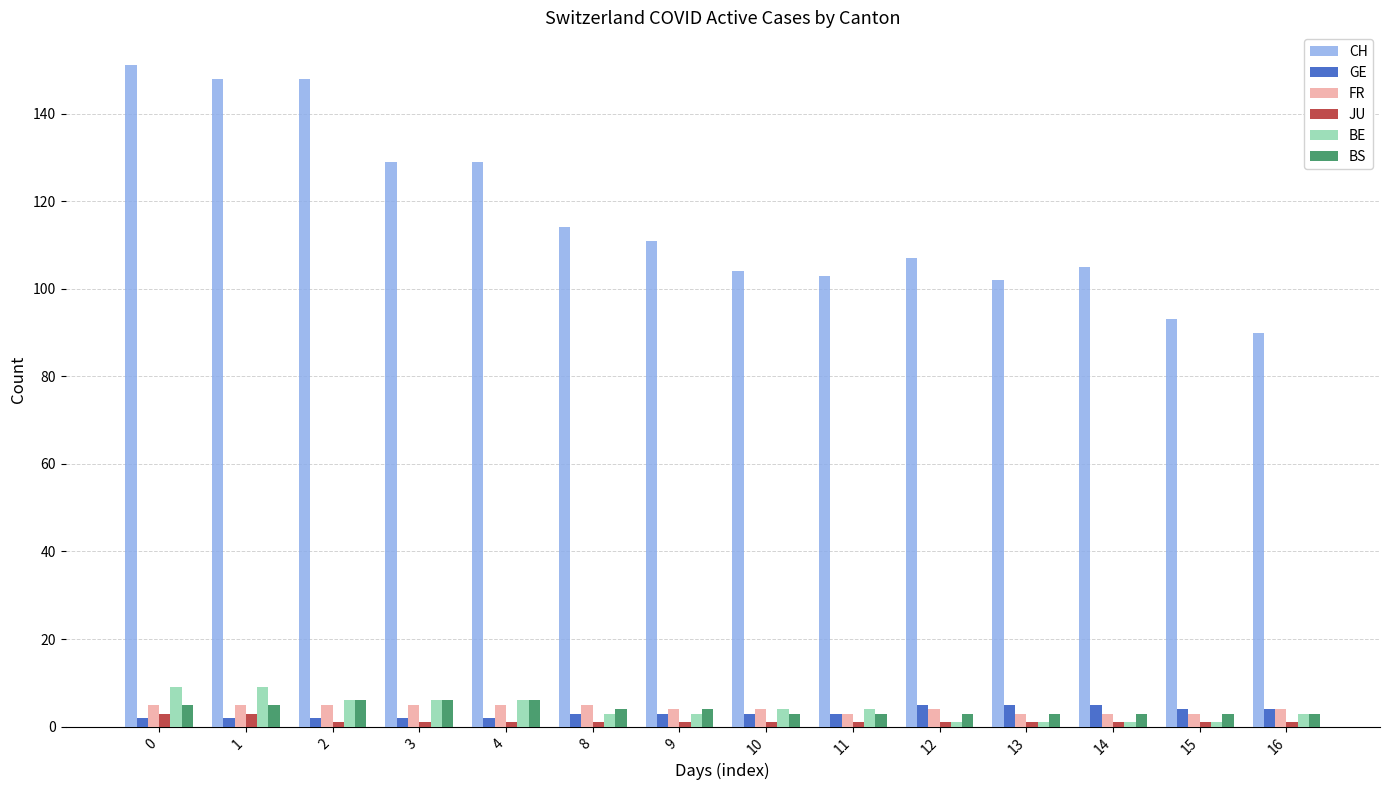

At how many categories does at least one series exceed 57?

14